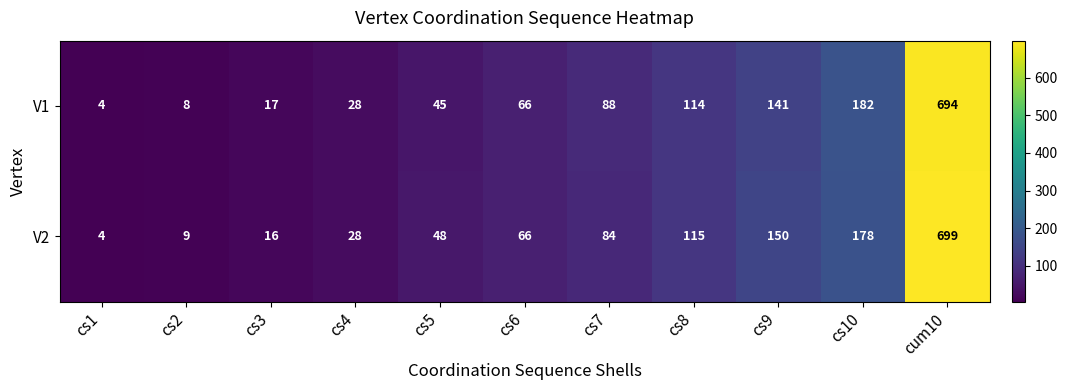

Is it true that V2 equals 9 at cs2?

True